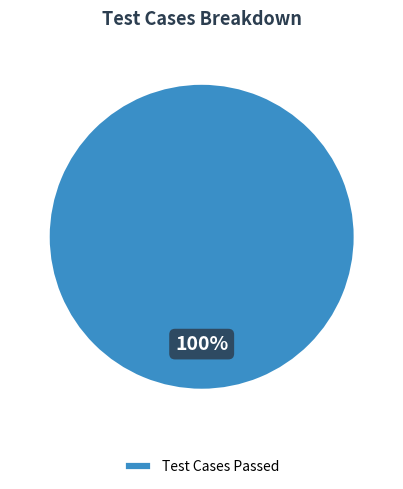

To the nearest percent, what portion does Test Cases Passed represent?

100%